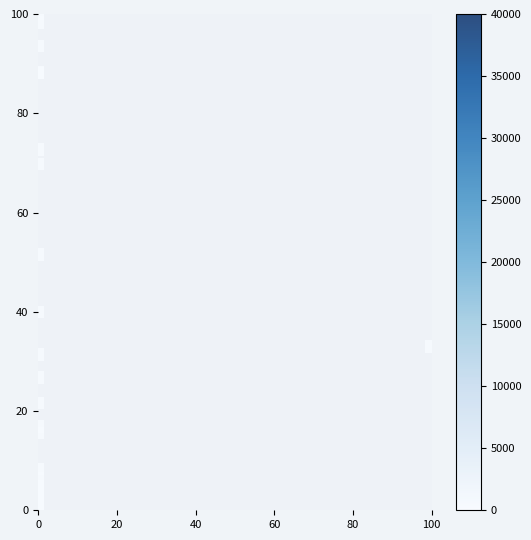

What Y value in the scatter plot is closest to 50?

51.6